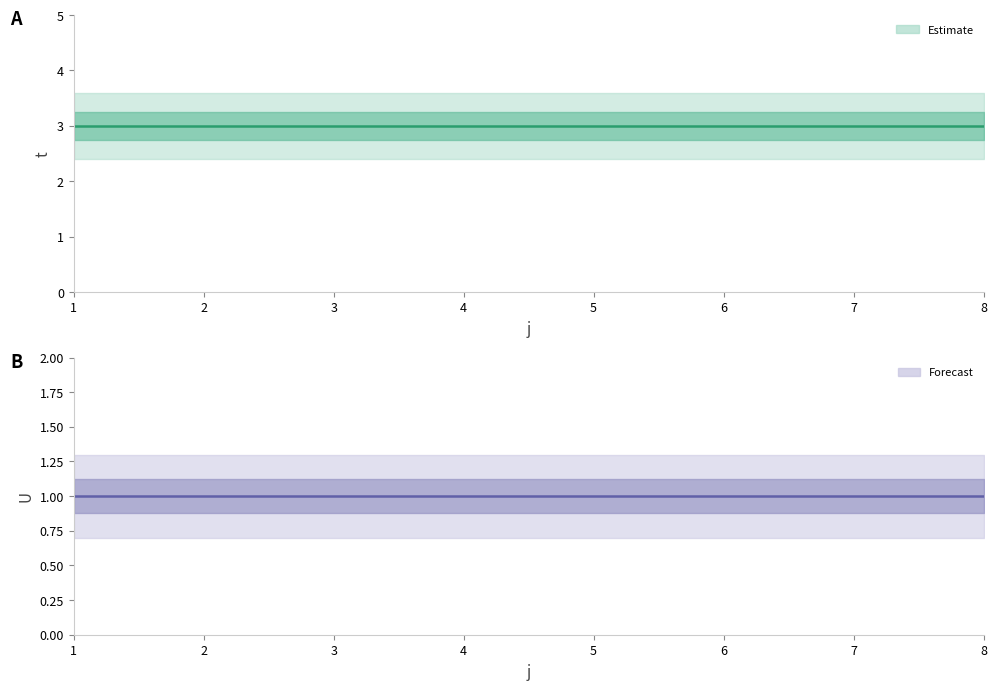

True or false: U and t intersect in this chart.

False